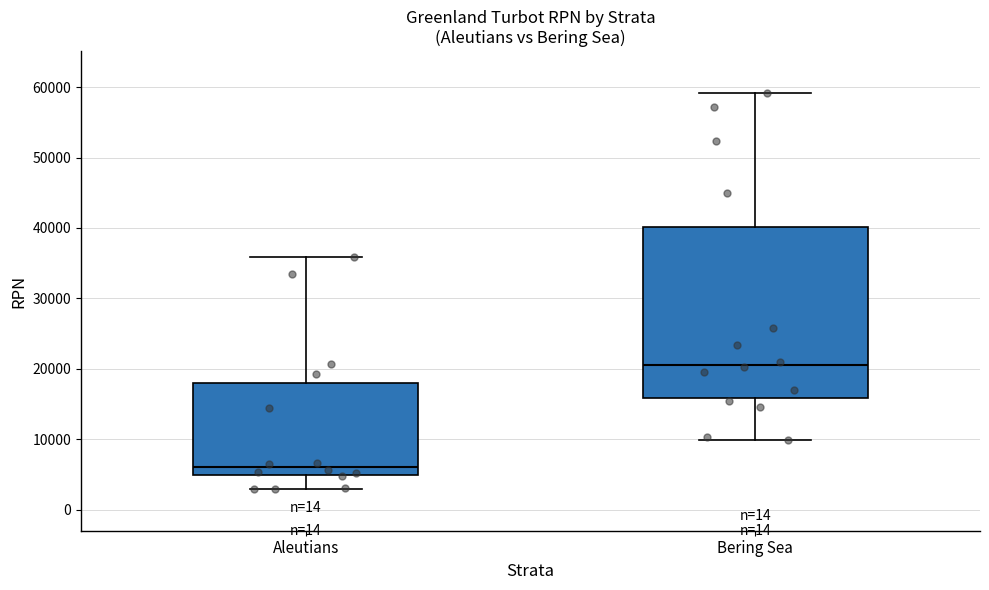

Which box has the lowest median line?

Aleutians